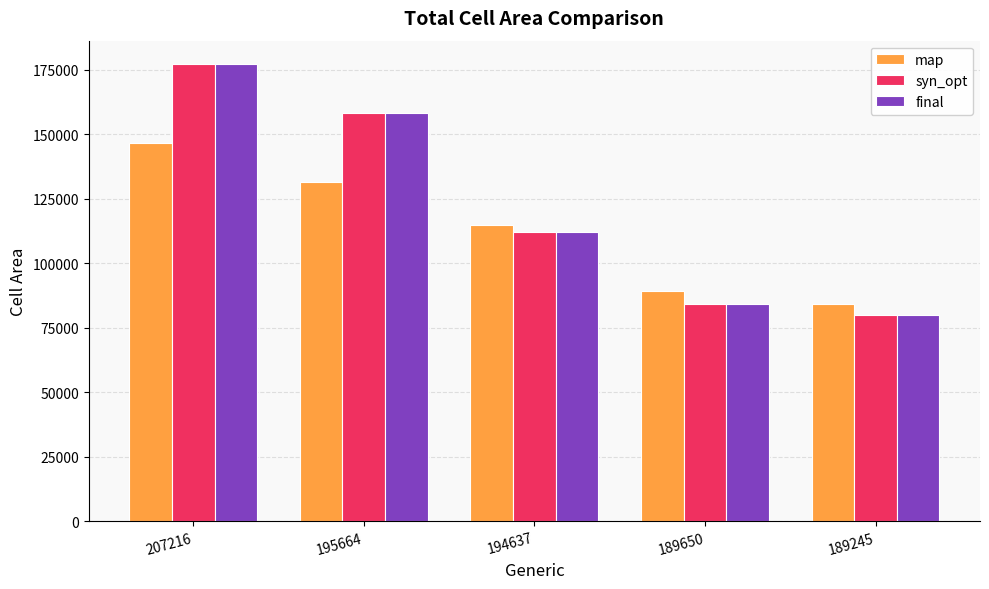

List the labels in order of syn_opt value, largest first.

207216, 195664, 194637, 189650, 189245